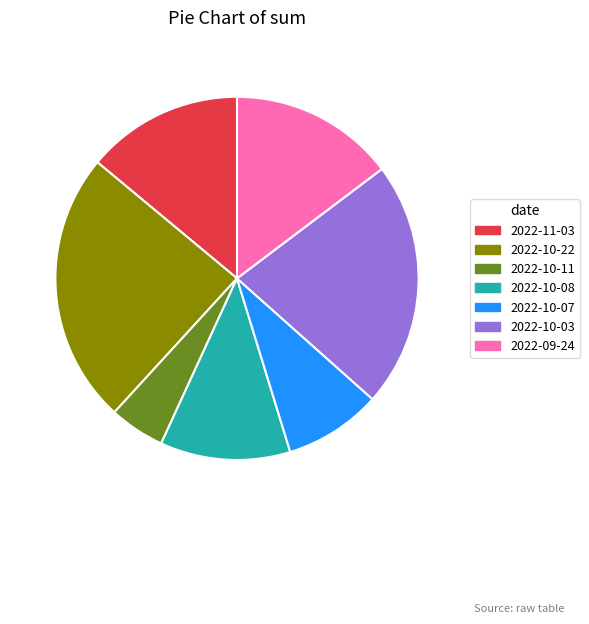

Count the number of slices in the pie.

7